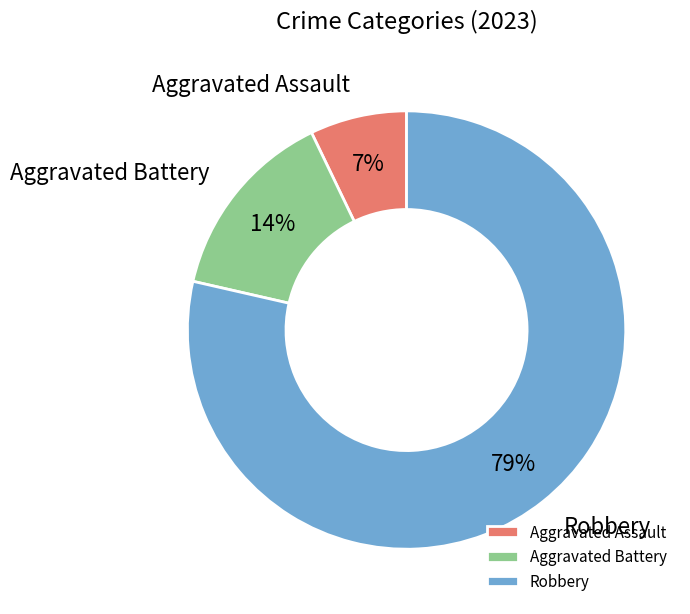

To the nearest percent, what portion does Aggravated Battery represent?

14%